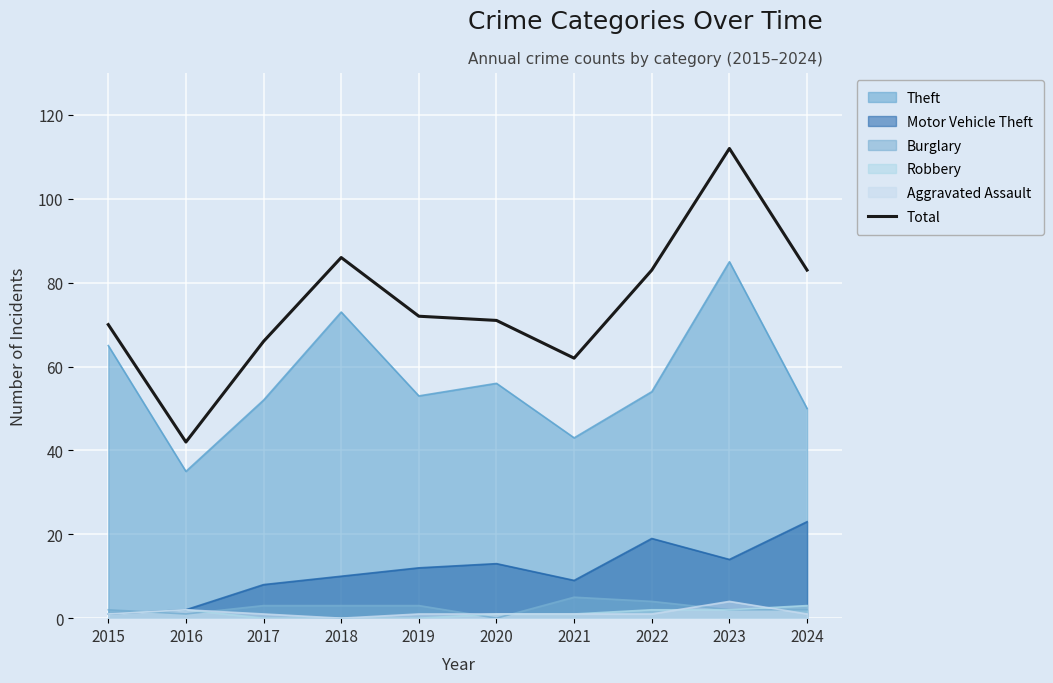

Approximately how many times larger is the value at 2021 compared to 2024?

0.7